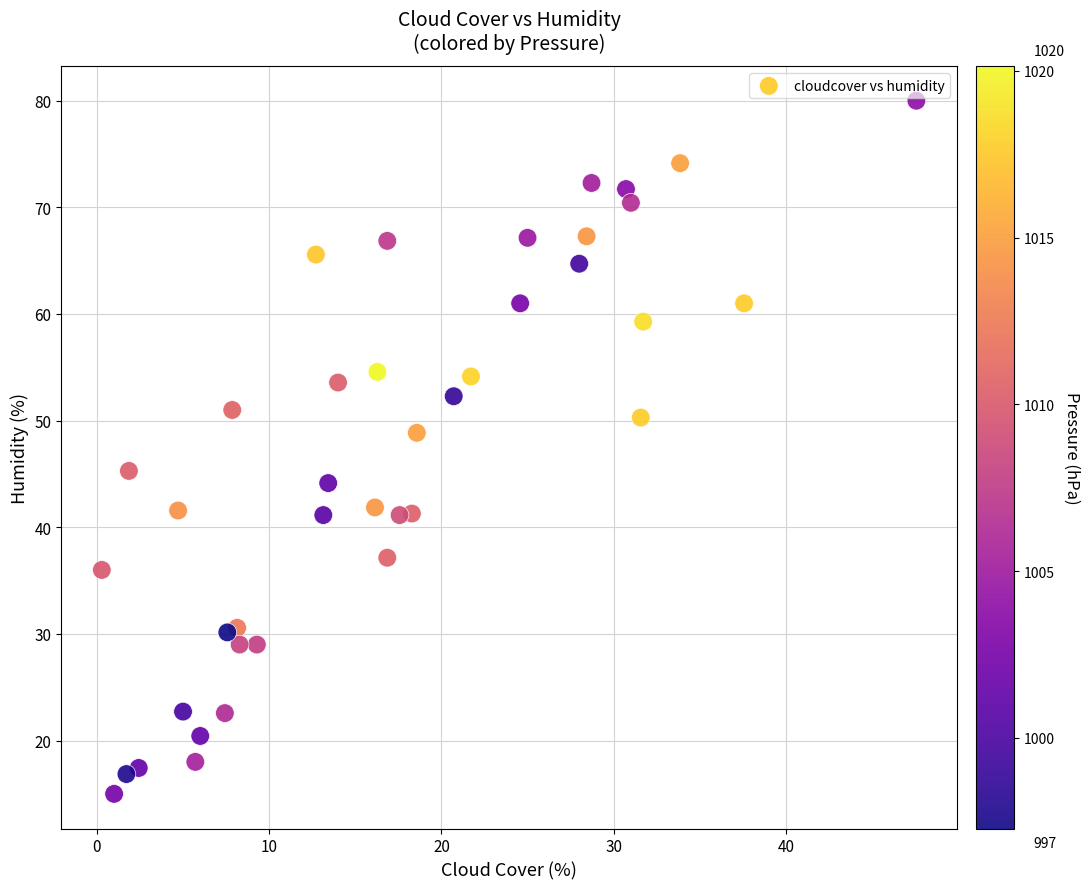

What is the range of X values (max minus min)?

47.3